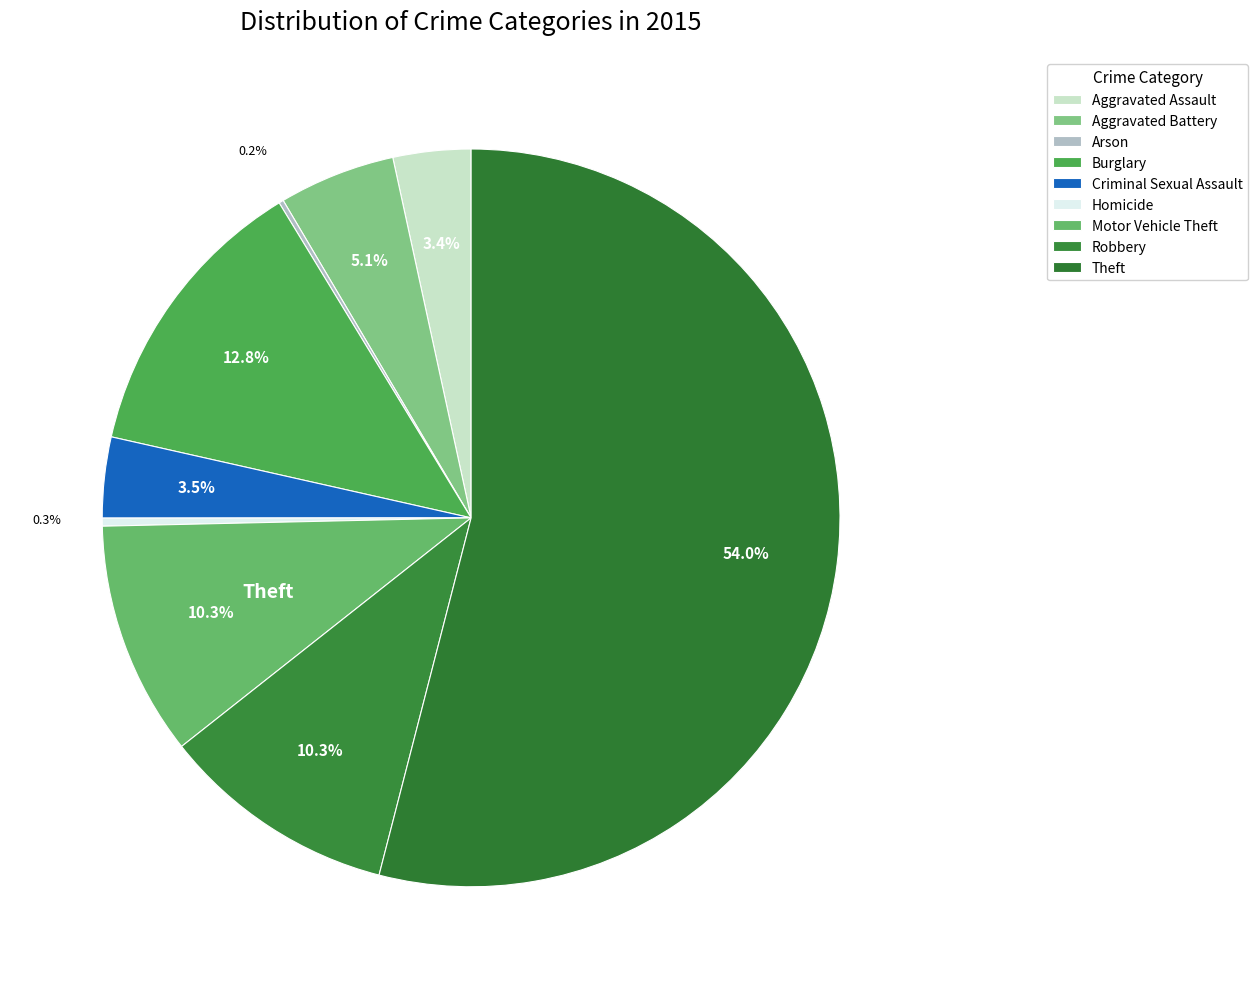

Rank the categories by value from highest to lowest.

Theft, Burglary, Robbery, Motor Vehicle Theft, Aggravated Battery, Criminal Sexual Assault, Aggravated Assault, Homicide, Arson